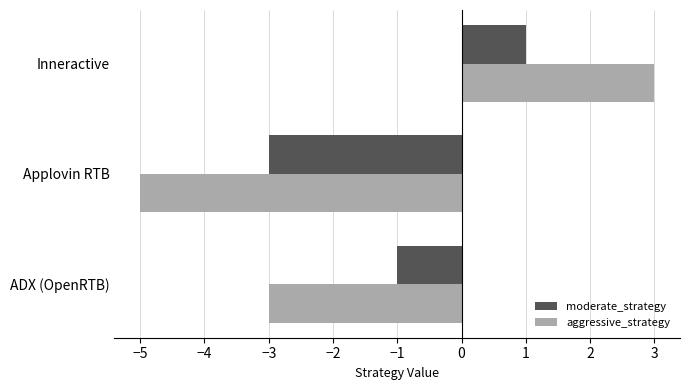

At which label does moderate_strategy reach its peak?

Inneractive